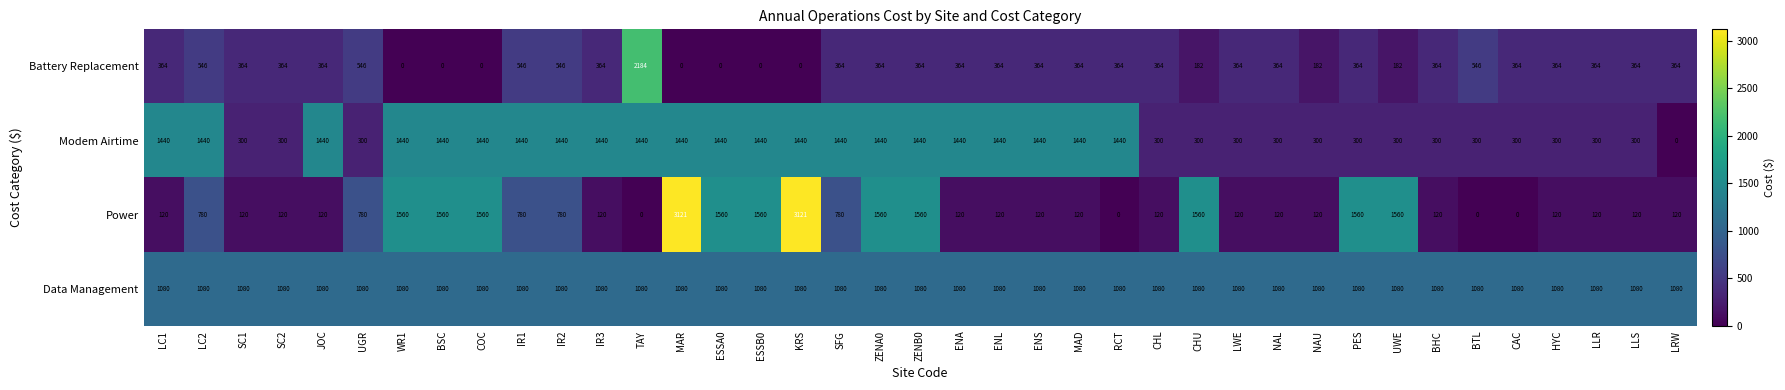

Which series has the largest total across all categories?

Data Management